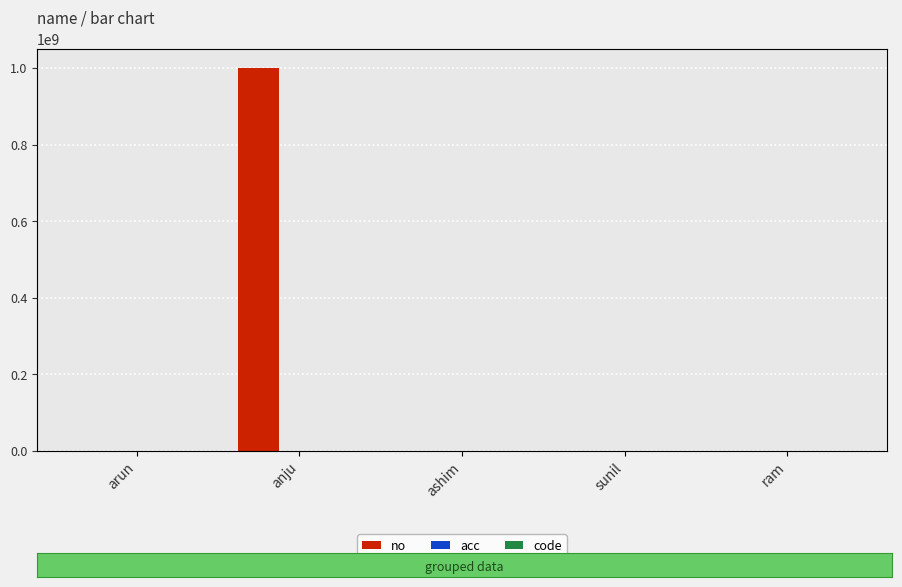

Is it true that no equals 255311414.0 at anju?

False